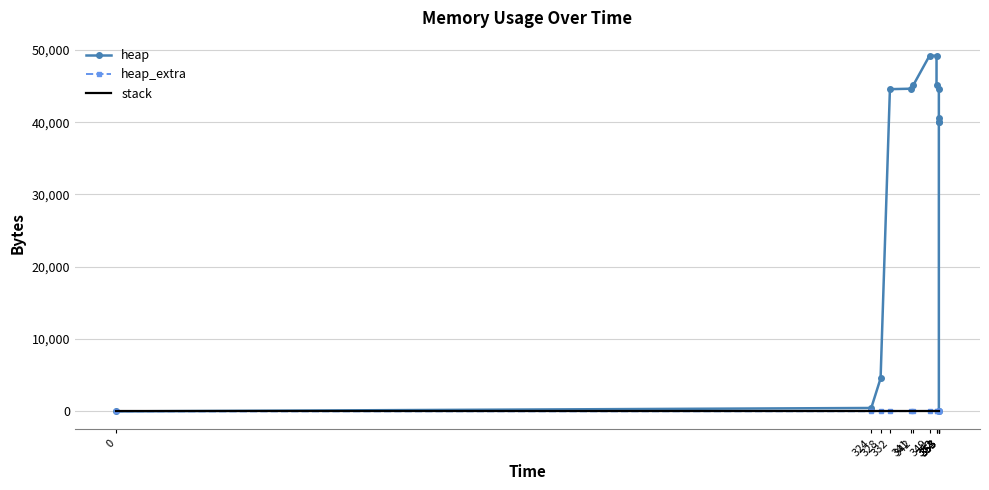

What is the maximum value shown in the chart?

49200